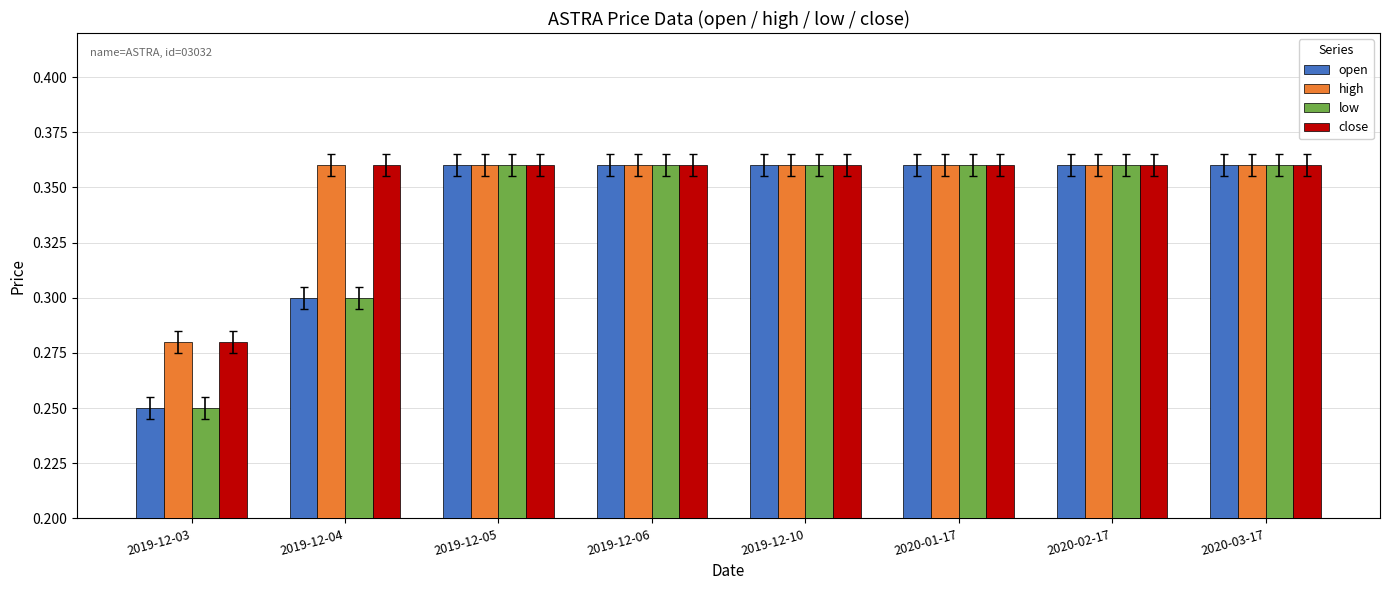

True or false: high has a value of 0.6 at 2019-12-10.

False